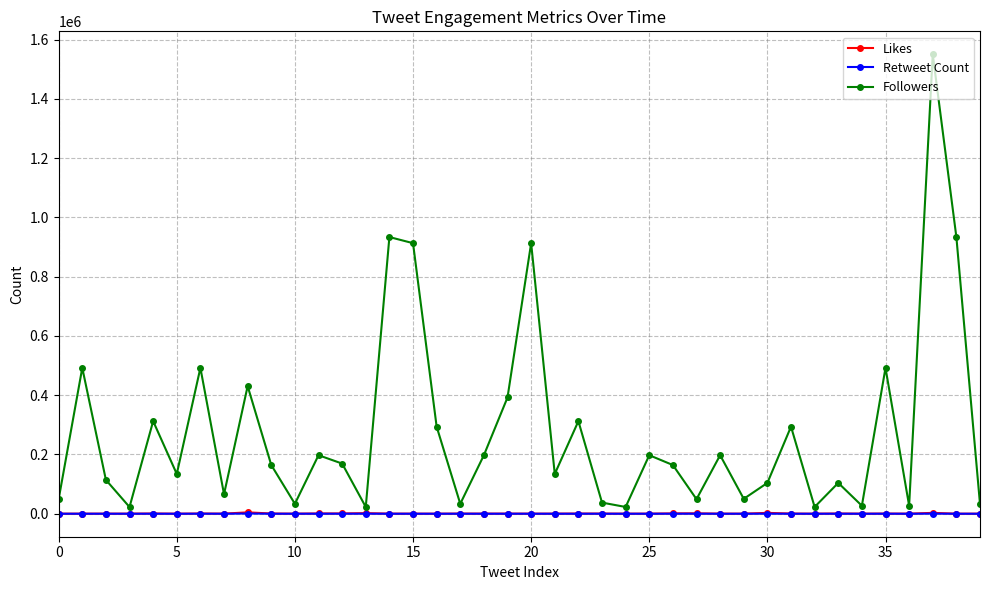

Which series has the largest range (max minus min)?

Followers